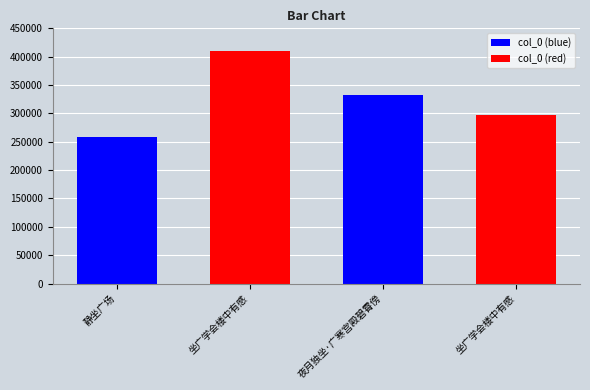

Where does the data first go above 331641?

坐广学会楼中有感